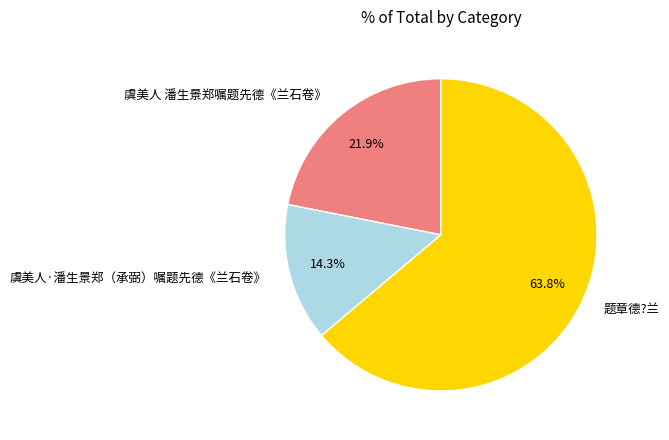

To the nearest percent, what percentage of the pie is 虞美人·潘生景郑（承弼）嘱题先德《兰石卷》?

14%